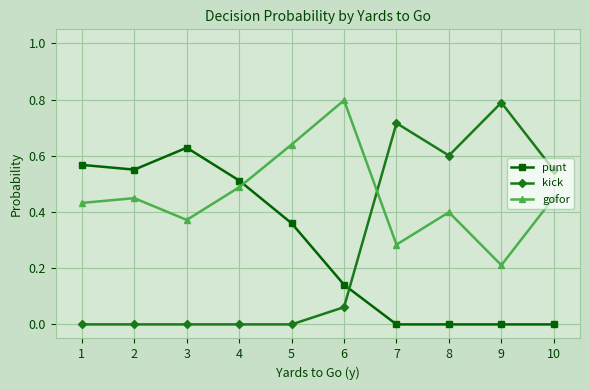

What is the greatest value displayed?

0.8